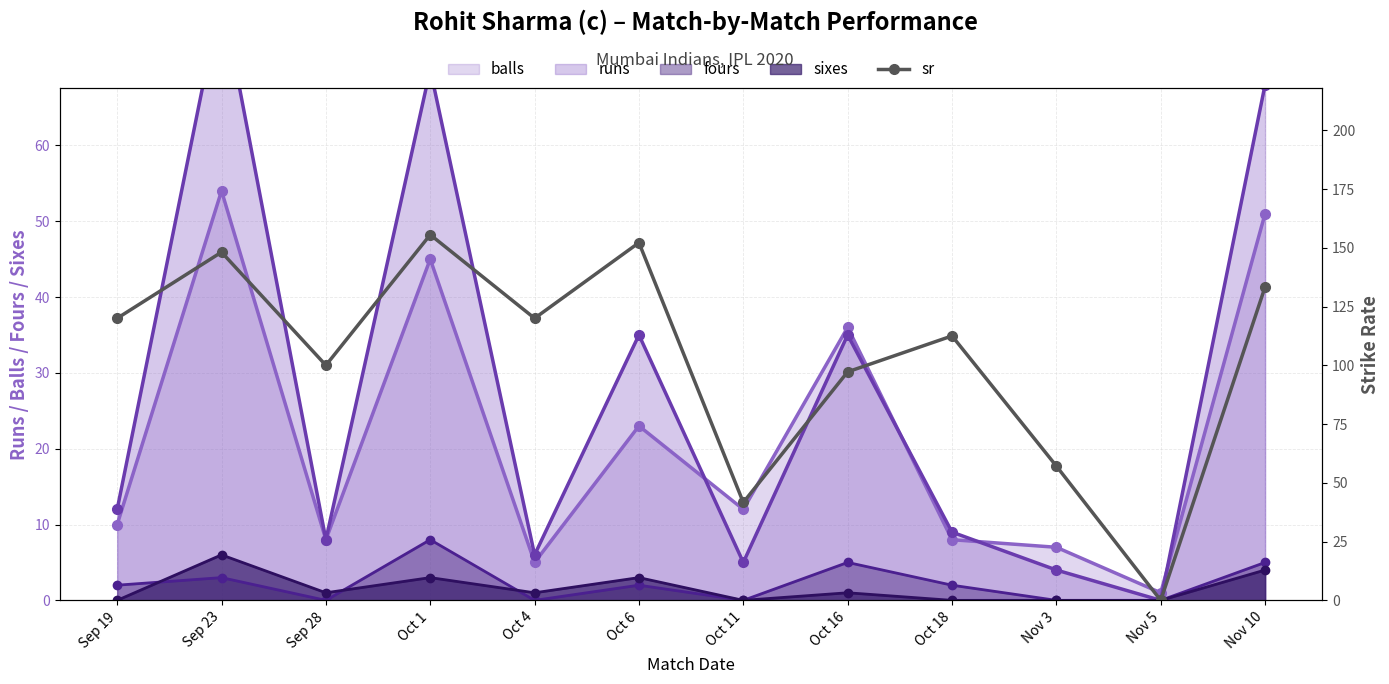

The chart shows a value of 57.1 at Nov 3. True or false?

True